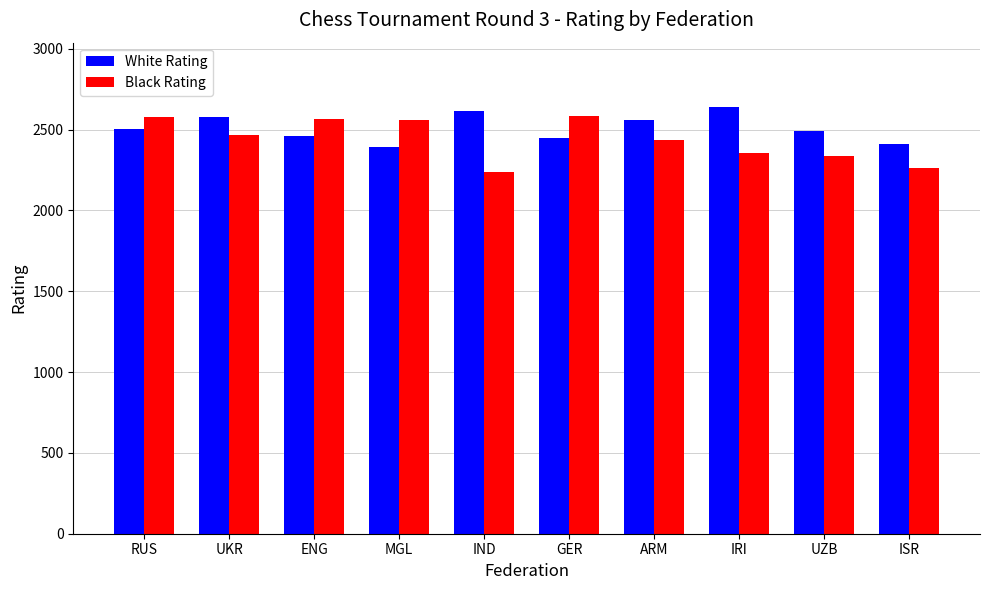

Which series has the widest spread of values?

Black Rating